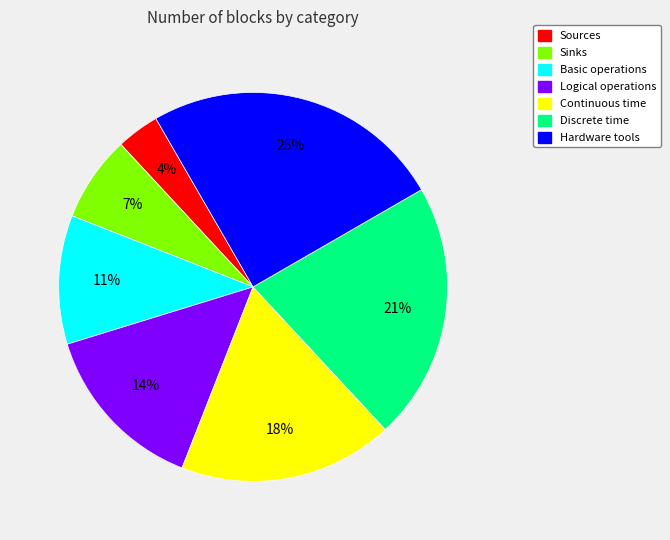

Is it true that Sinks is 2% of the pie?

False